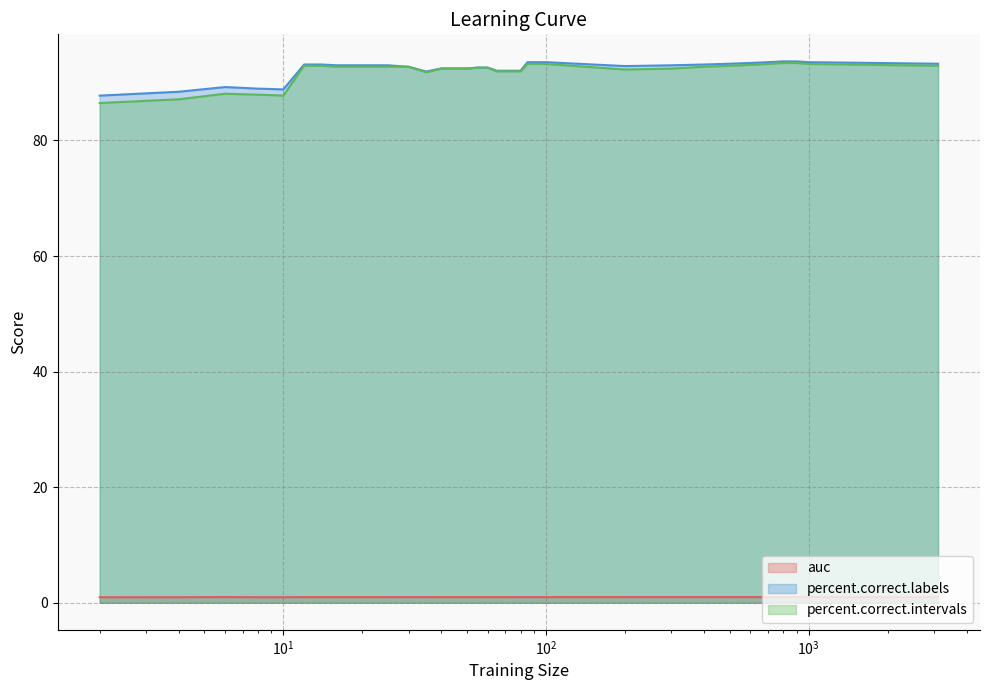

Which series ends up on top after the final intersection of percent.correct.intervals and percent.correct.labels?

percent.correct.labels